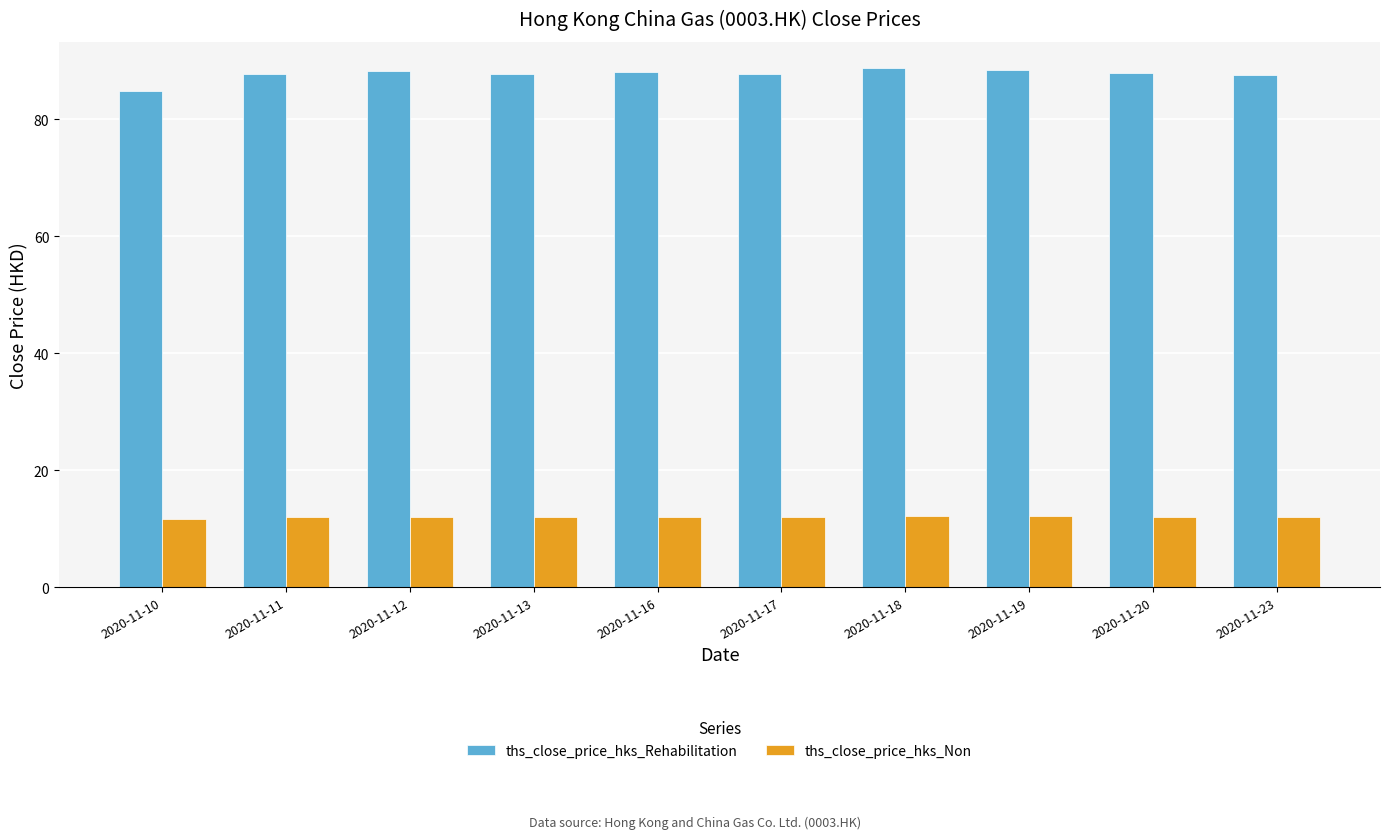

At which label is ths_close_price_hks_Non closest to 11?

2020-11-10